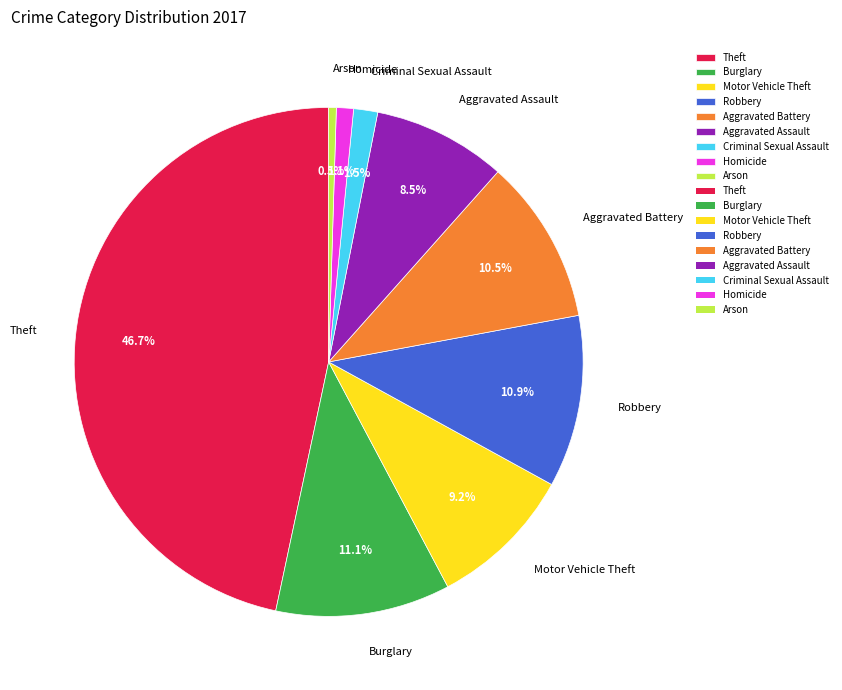

Which slice is the largest?

Theft